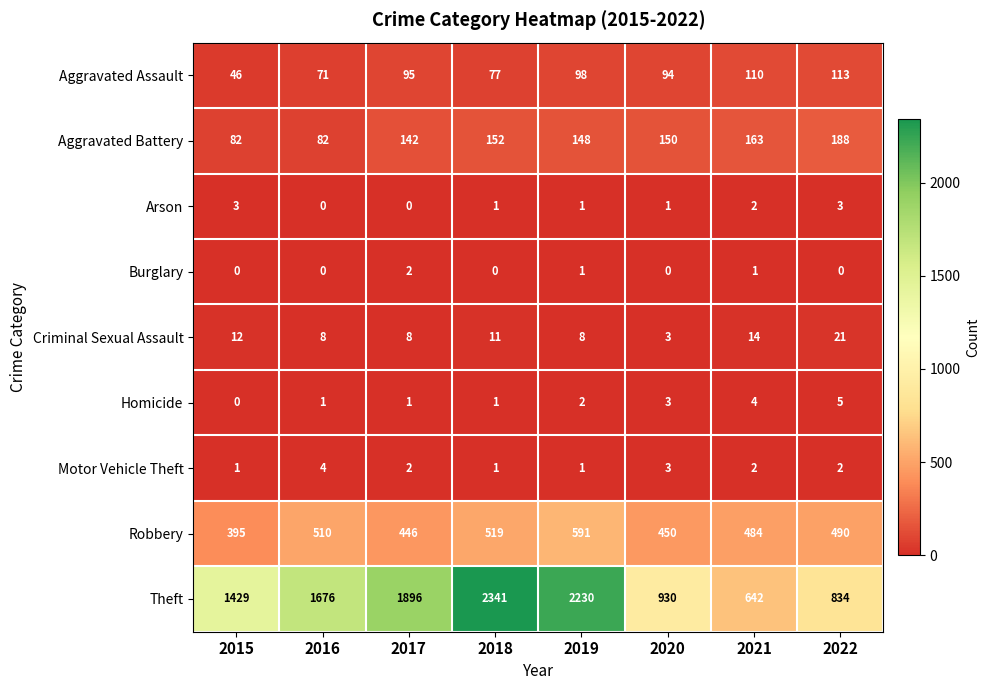

True or false: Arson has a value of 1 at 2019.

True